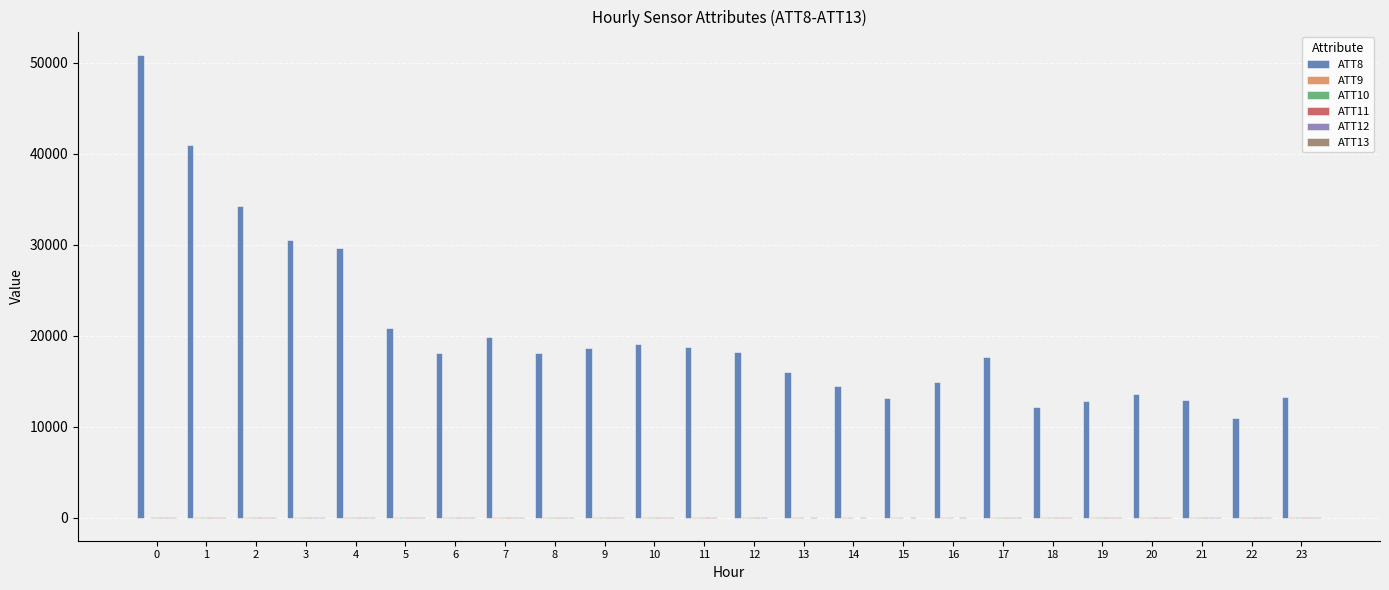

Read the ATT8 value at 17.

17700.0